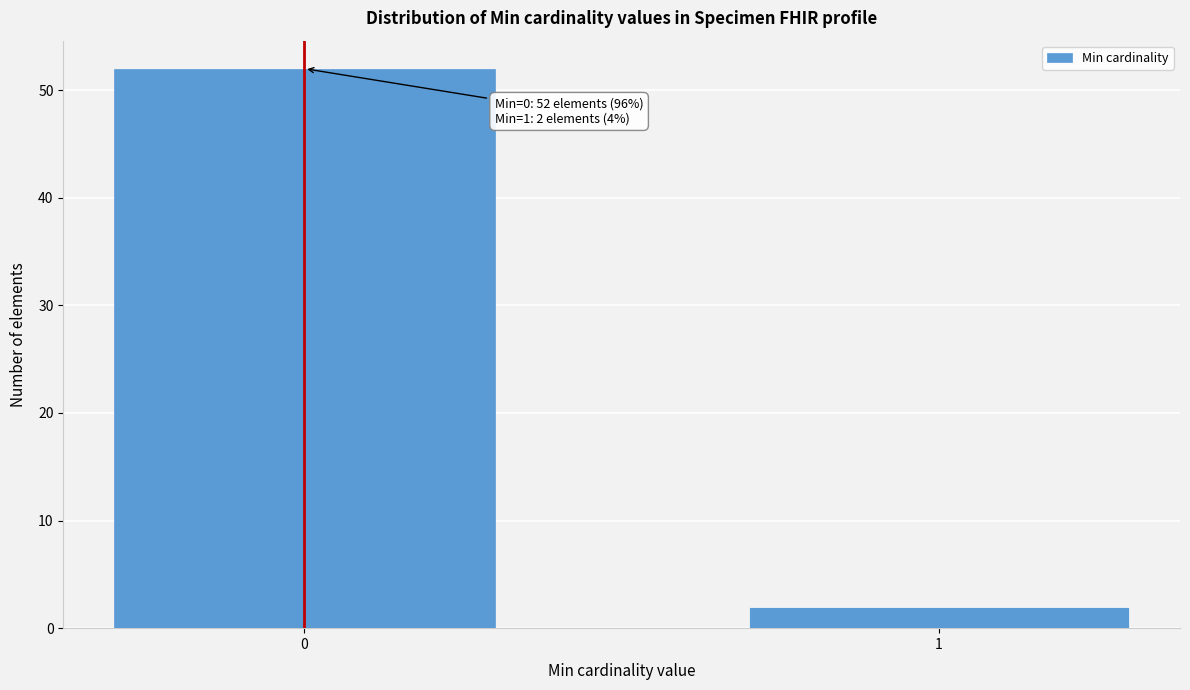

Reading left to right, transcribe all the data shown in this chart.

0=52	1=2